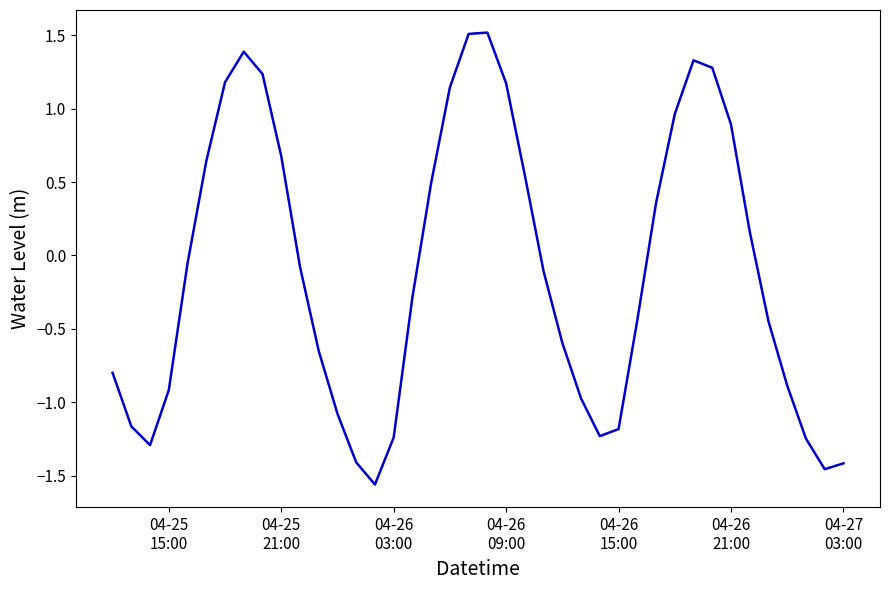

How many values are below 0?

23